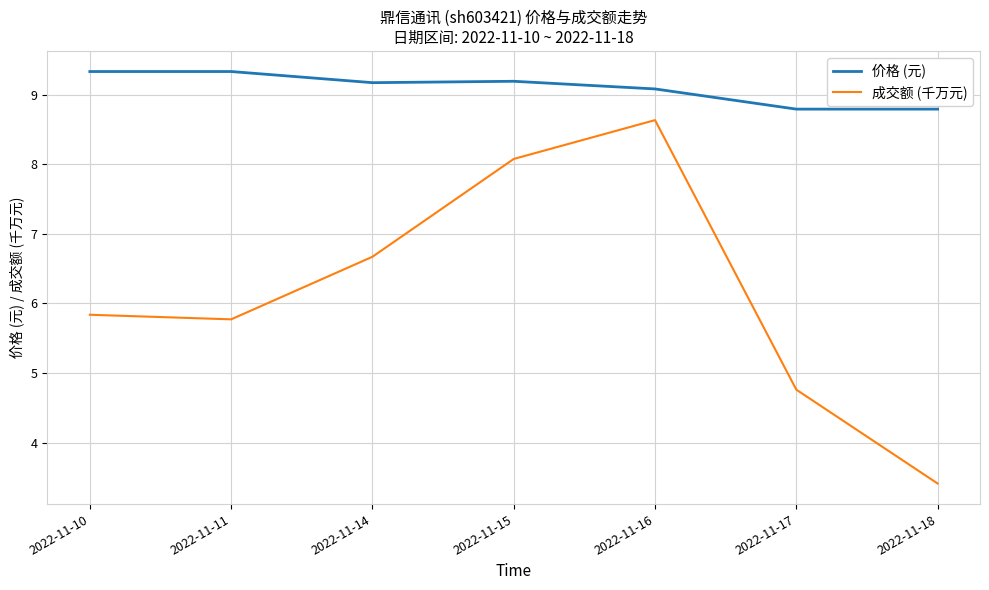

True or false: 价格 (元) and 成交额 (千万元) intersect in this chart.

False